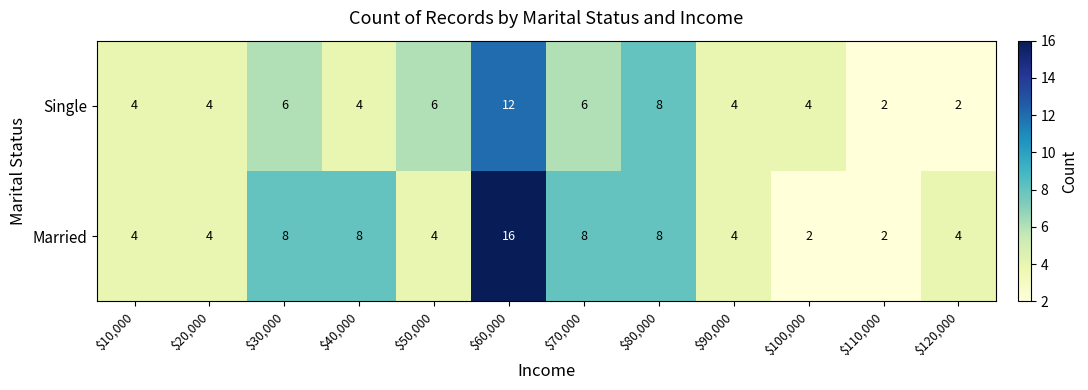

What is the difference between the second highest and second lowest values in the Married series?

6